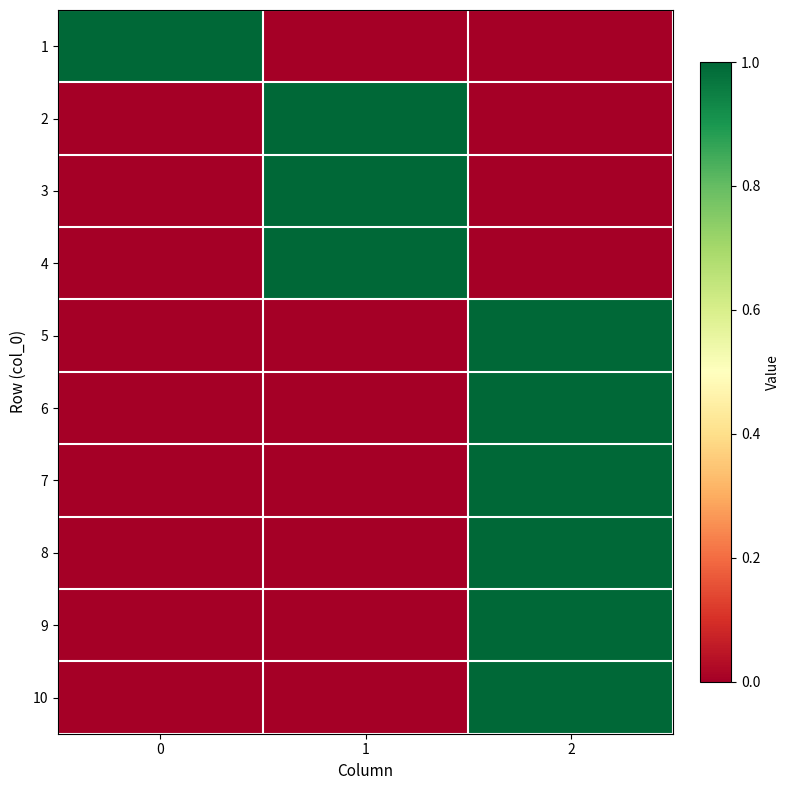

Rank the series at 1 from highest to lowest value.

2, 3, 4, 1, 5, 6, 7, 8, 9, 10